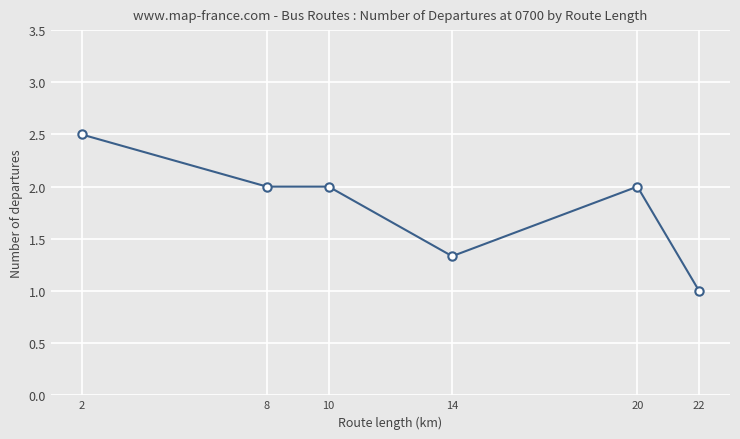

Is it true that the value at 22 is 1.0?

True